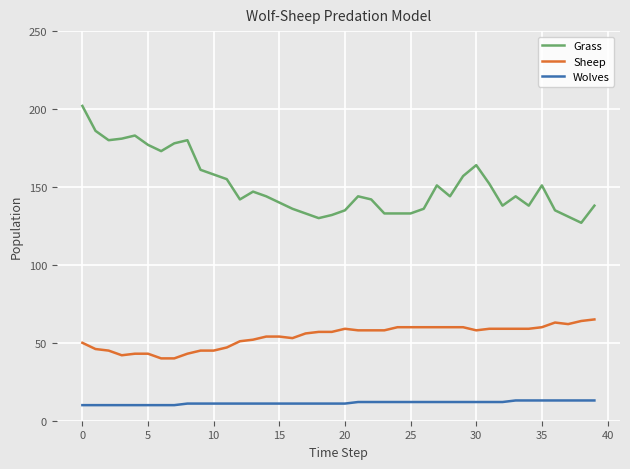

What is the difference between the maximum and minimum values in the Sheep series?

25